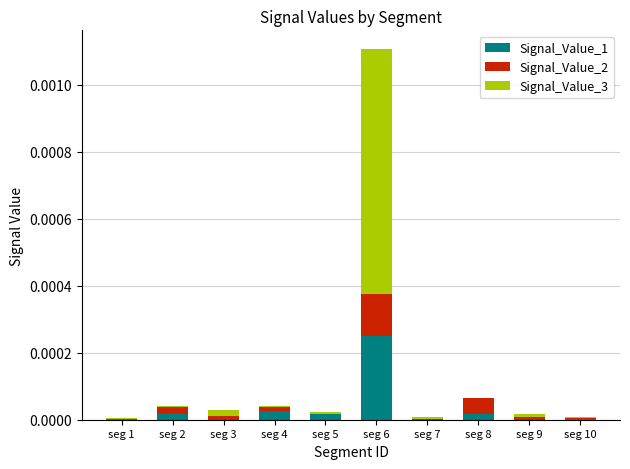

What are all the series names shown in the legend?

Signal_Value_1, Signal_Value_2, Signal_Value_3